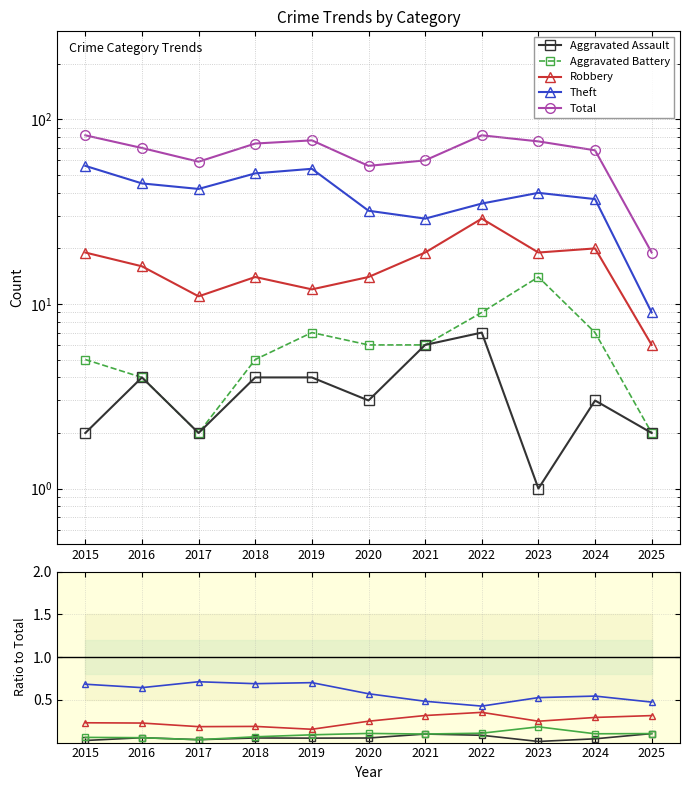

What is the lowest value of the Theft series?

0.4